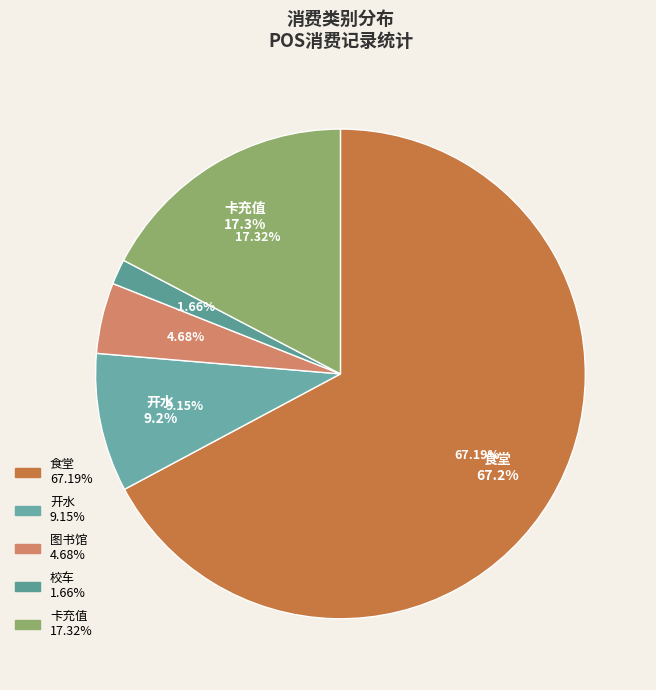

Does any single category account for the majority?

Yes